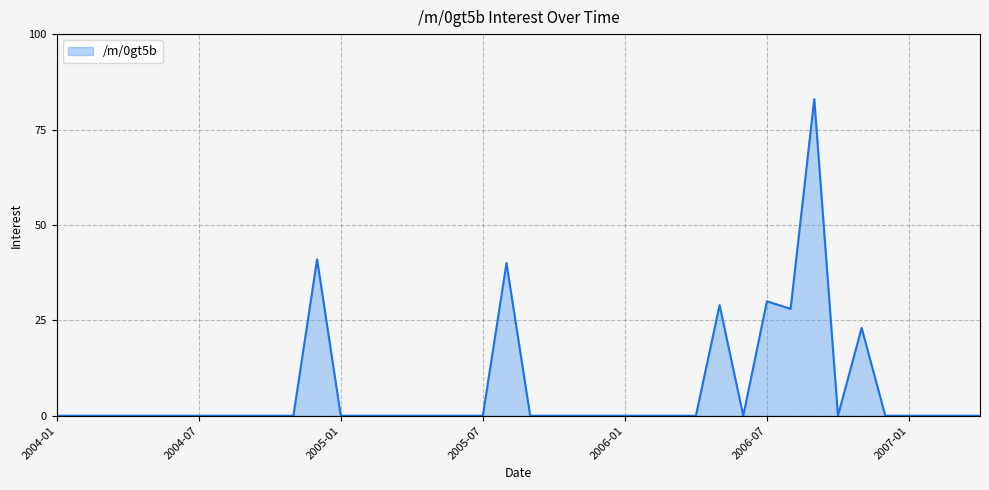

What is the difference between the maximum and minimum values?

83